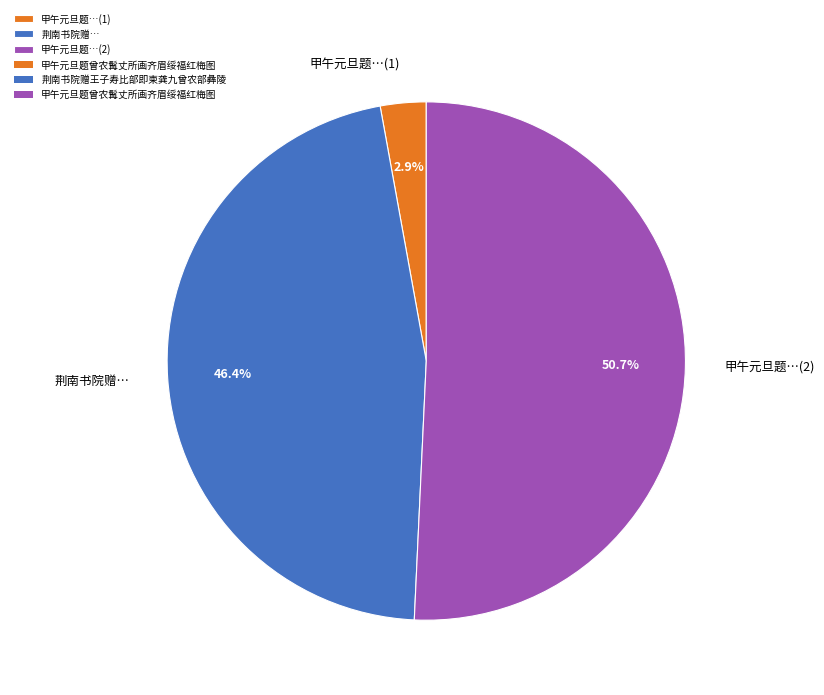

Combined, do 甲午元旦题…(2) and 甲午元旦题…(1) account for over 50%?

Yes